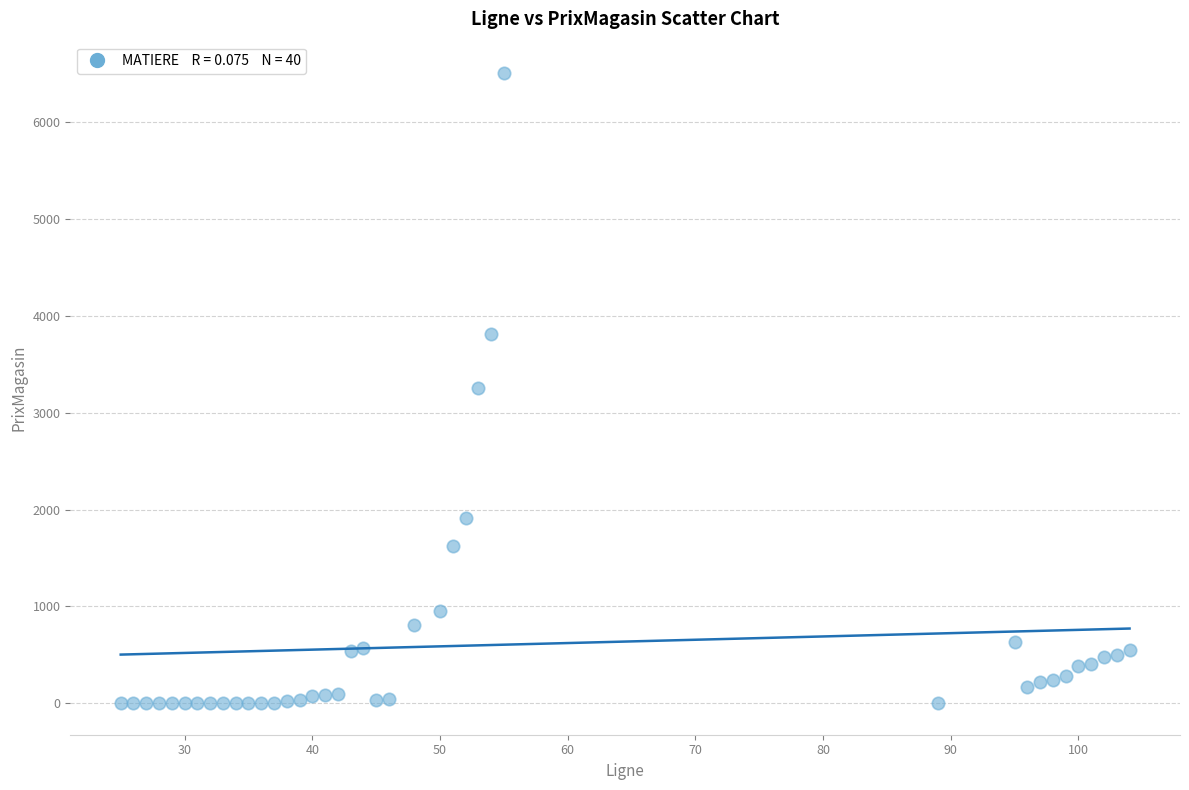

What is the range of X values (max minus min)?

79.0